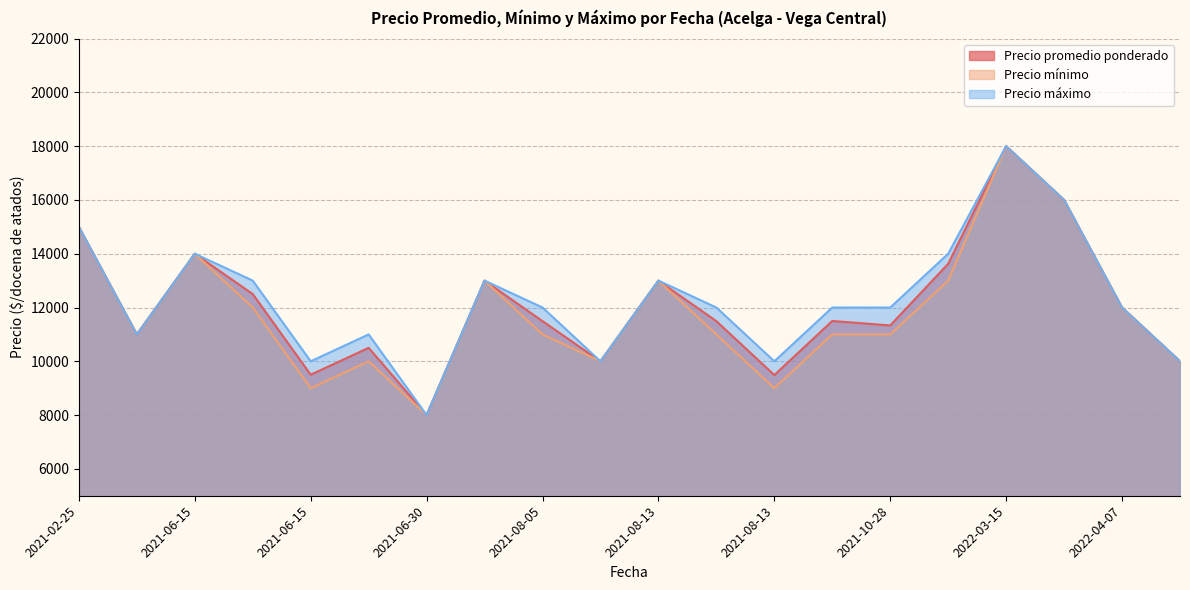

What is the sum of the Precio promedio ponderado values at 2022-02-08 and 2021-08-13?

26625